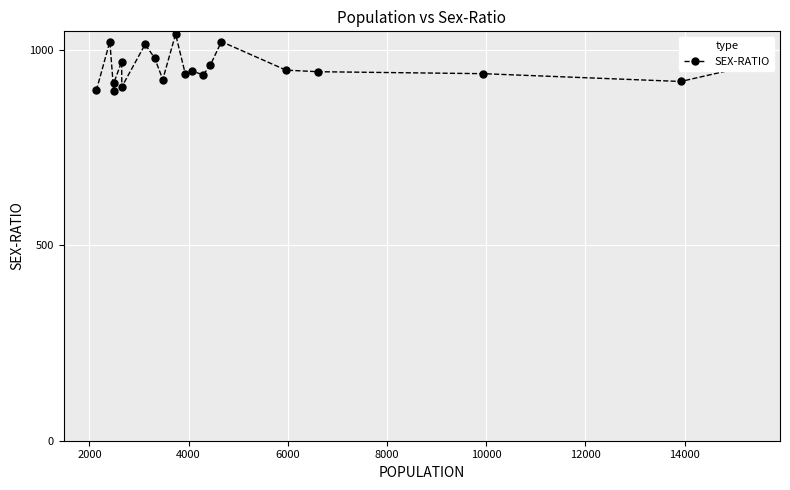

What is the value of the 16th point from the left?

948